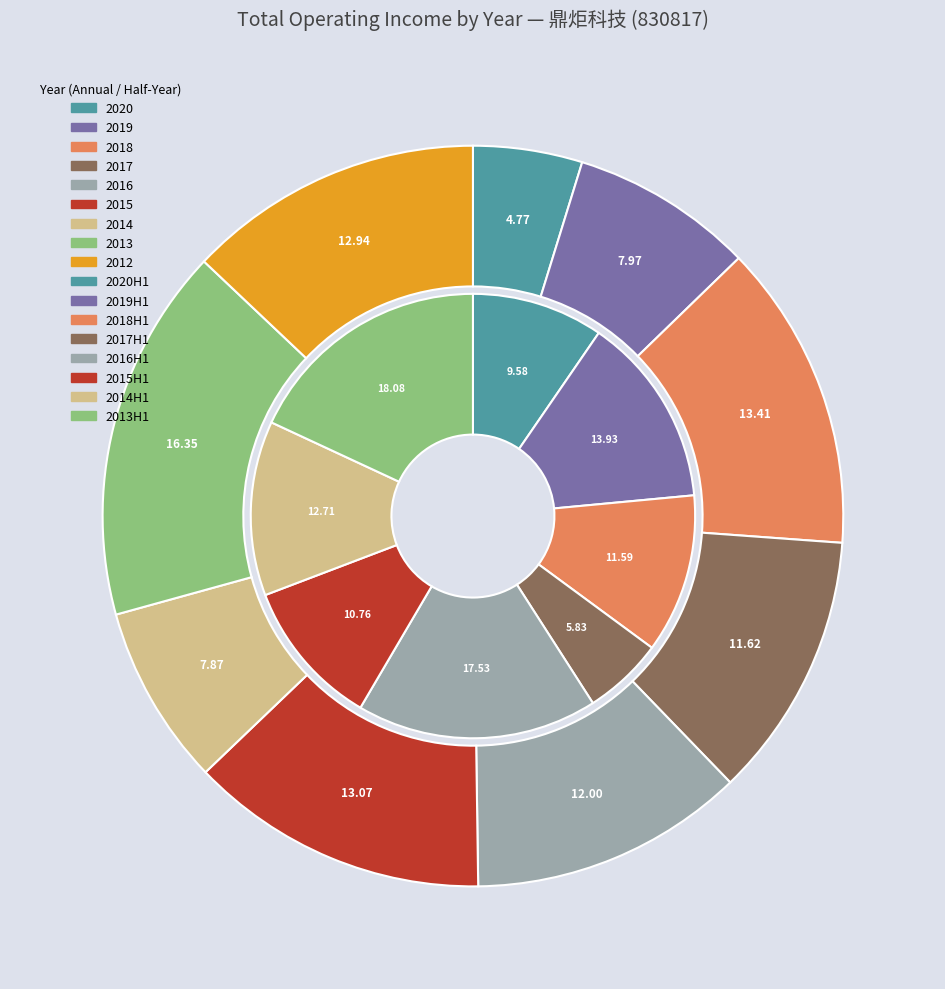

Which has a higher value, 2013 or 2018?

2013